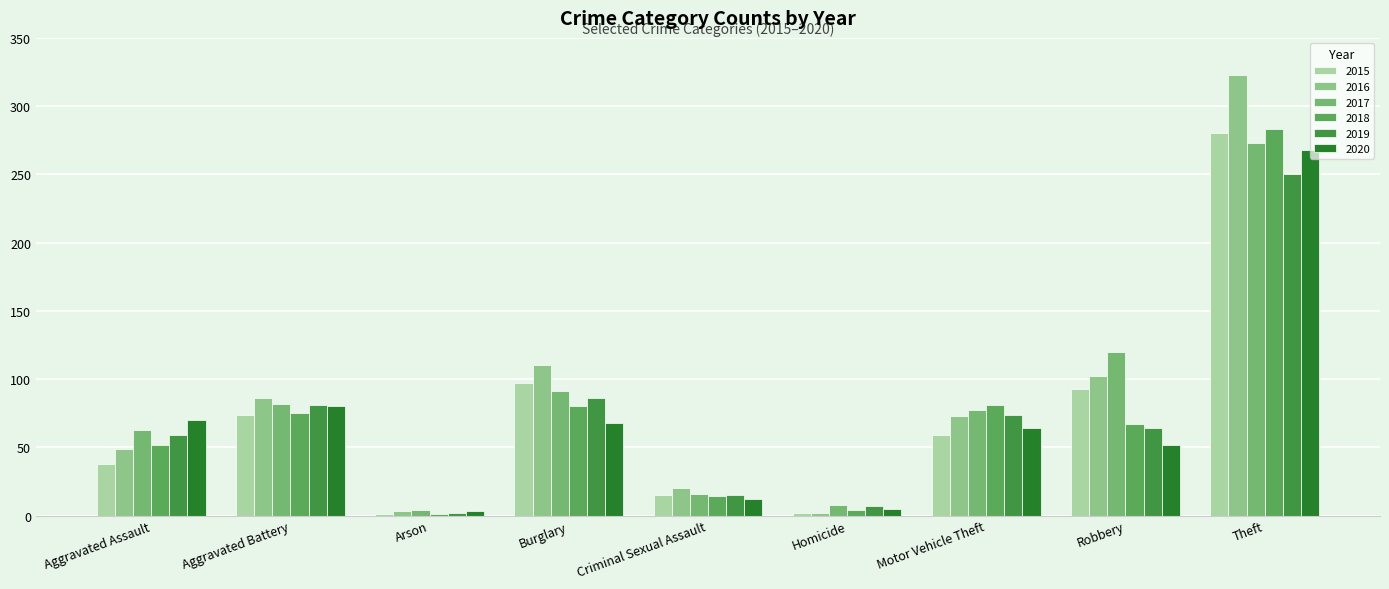

What is the sum of all 2020 values?

622